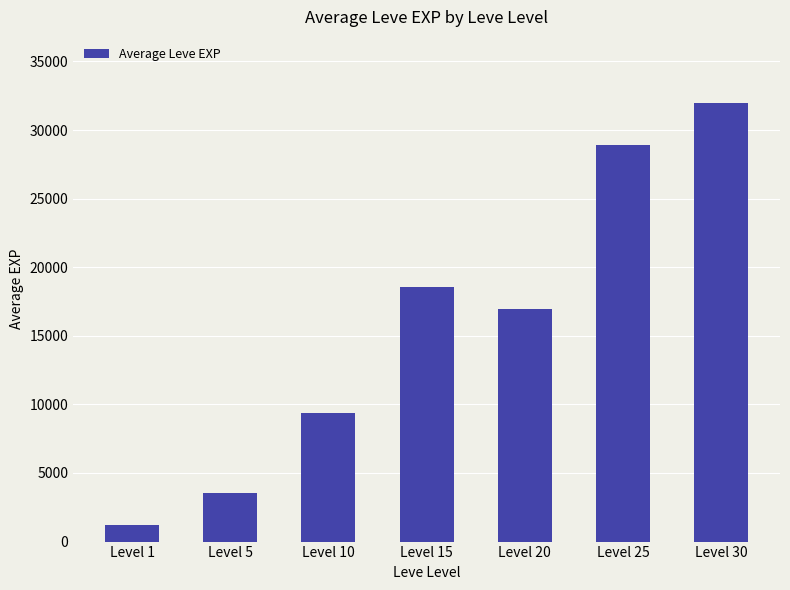

How many distinct data groups are displayed?

1